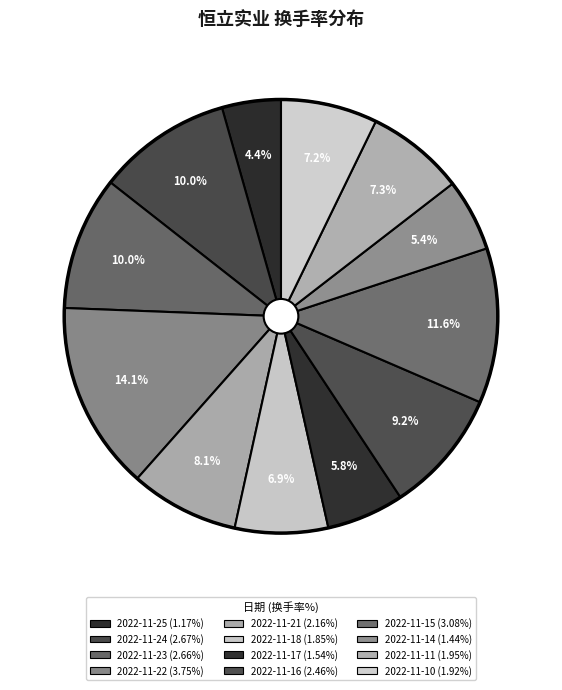

True or false: 2022-11-24 accounts for 17% of the total.

False